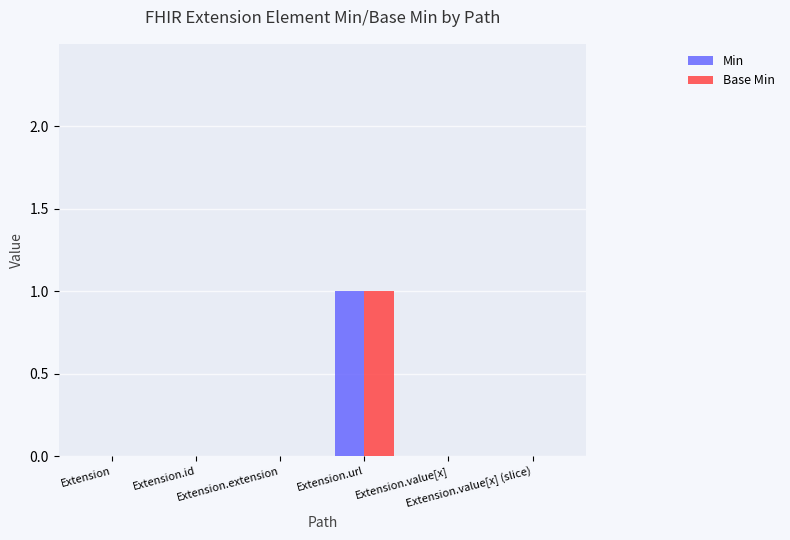

Is it true that Min equals -1 at Extension?

False